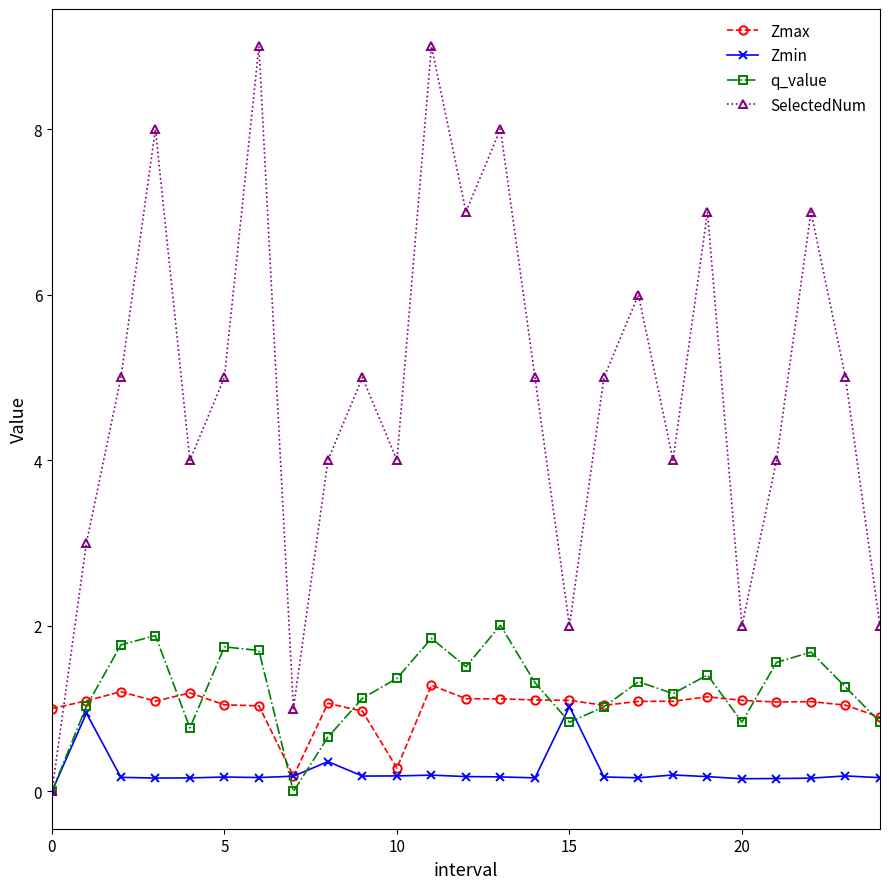

What is the maximum value shown in the chart?

9.0